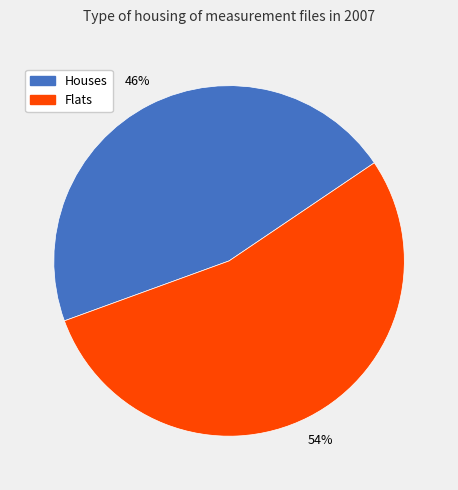

To the nearest percent, what is the difference between the largest and smallest slice percentages?

8%